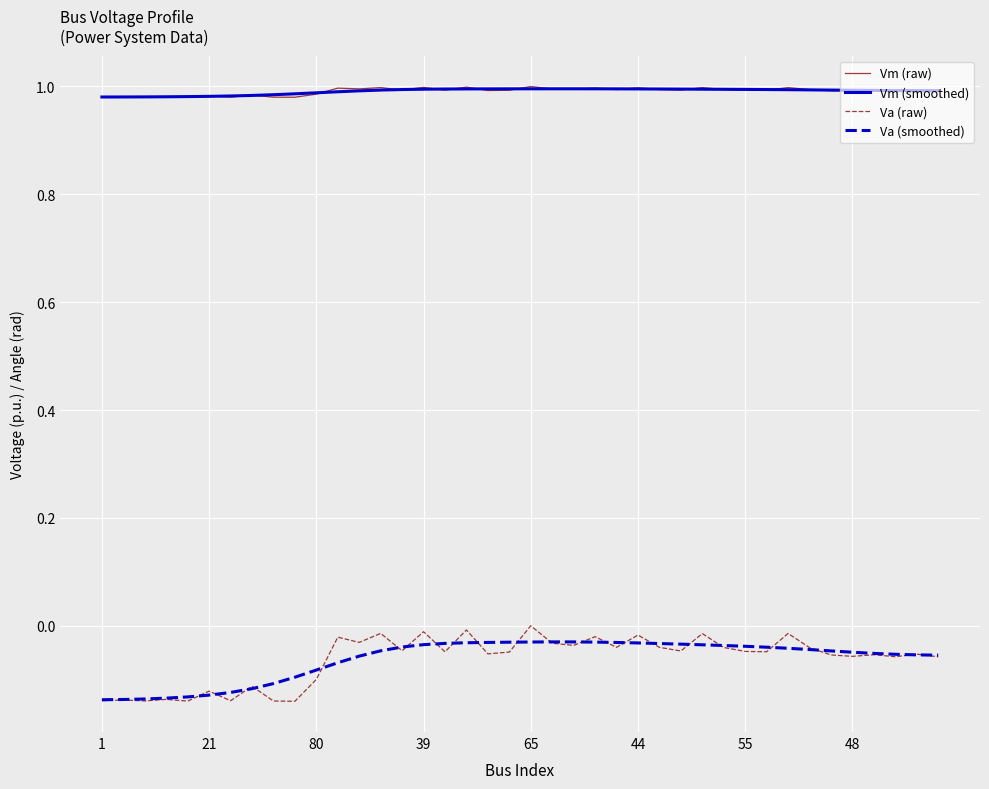

True or false: Va (smoothed) and Vm (raw) cross at least once.

False